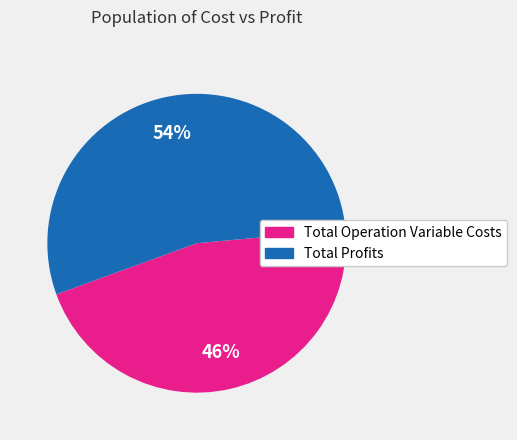

Count the number of slices in the pie.

2